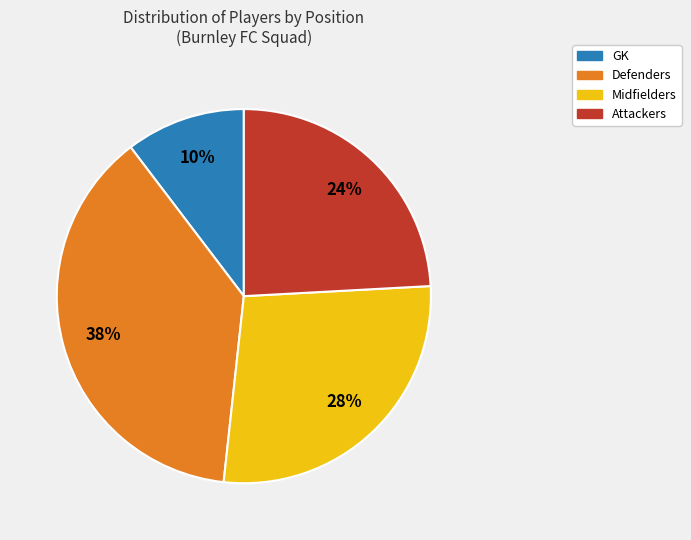

To the nearest percent, what is the difference between the largest and smallest slice percentages?

28%